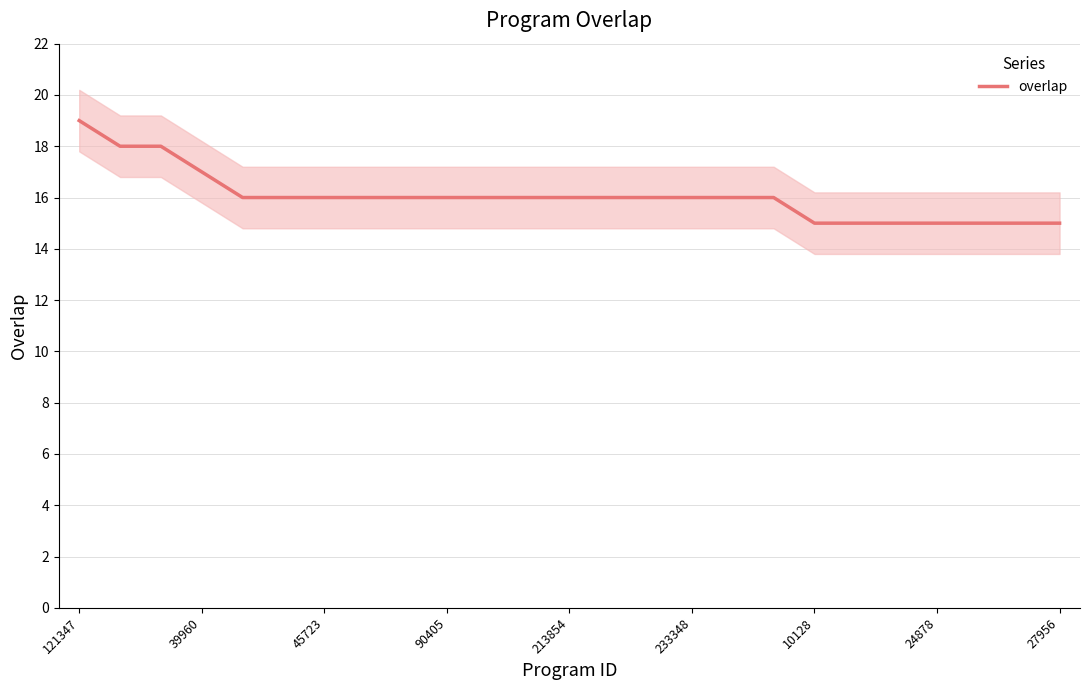

What is the minimum value for overlap?

15